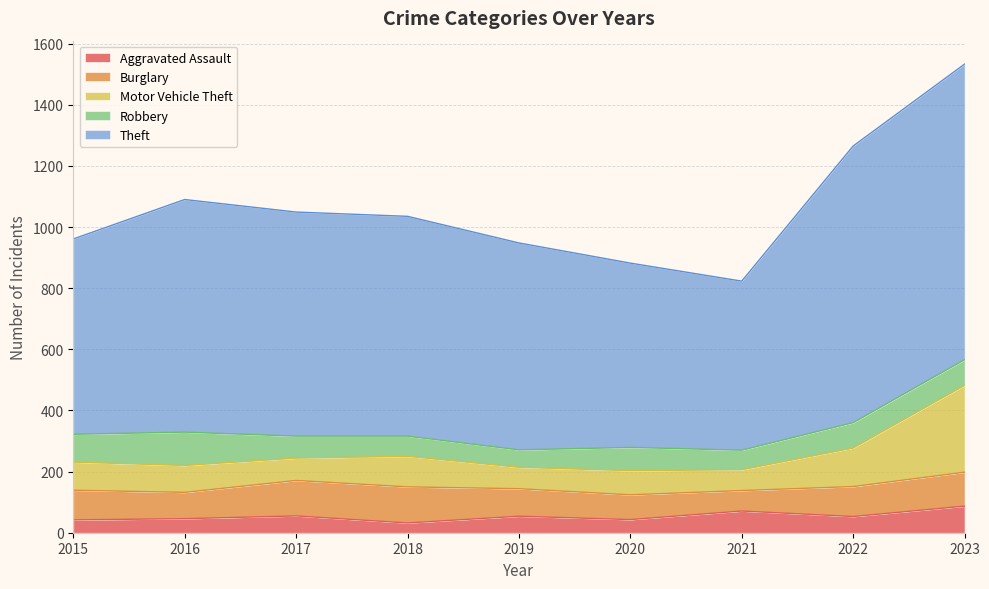

Which series has the widest spread of values?

Theft